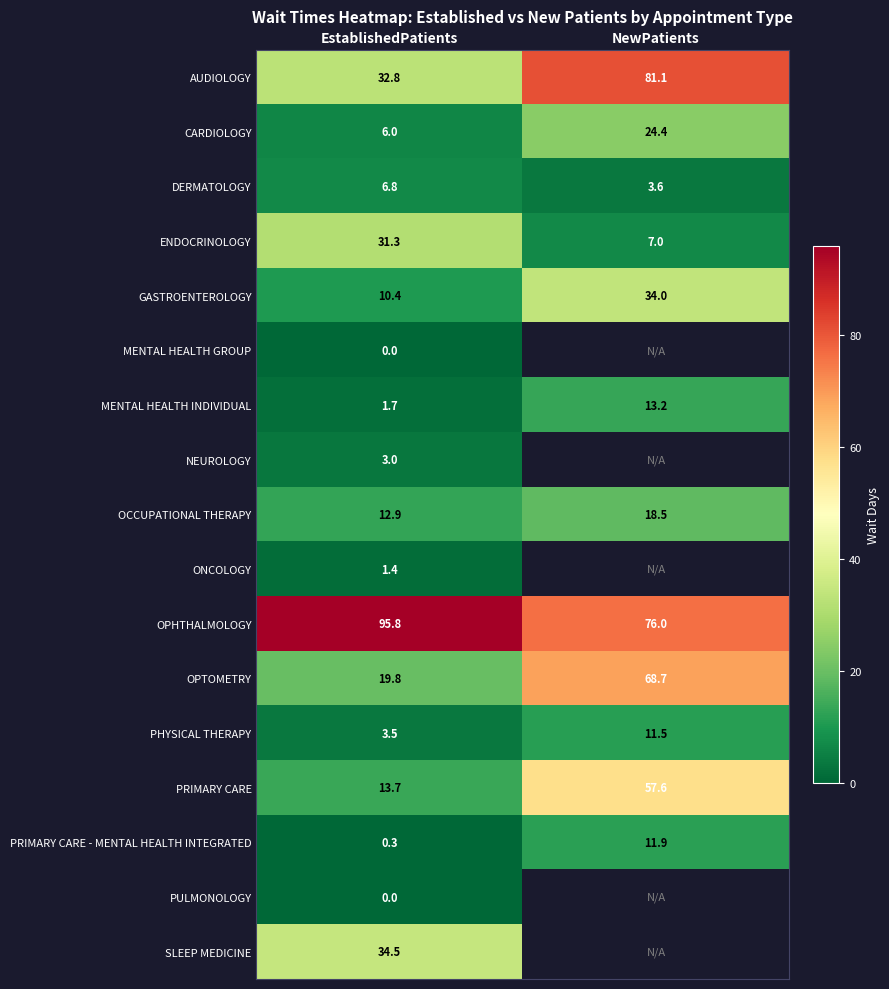

Is the value of CARDIOLOGY at EstablishedPatients greater than the value of OPHTHALMOLOGY at EstablishedPatients?

No